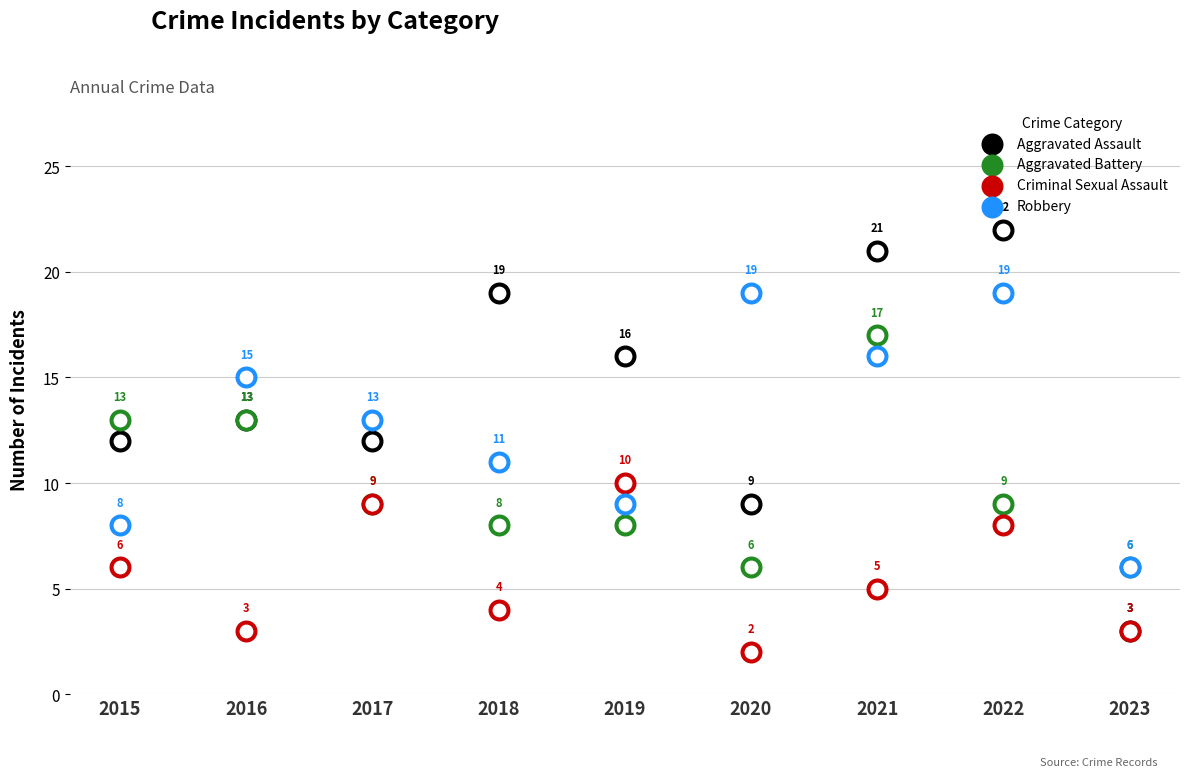

Which series has the widest spread of Y values?

Aggravated Assault